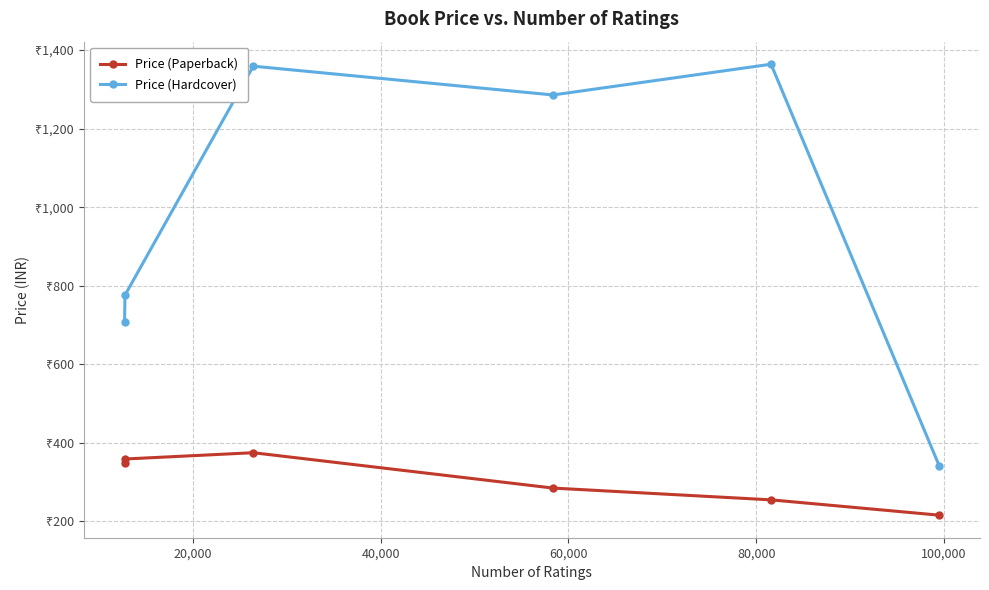

True or false: Price (Hardcover) and Price (Paperback) cross at least once.

False